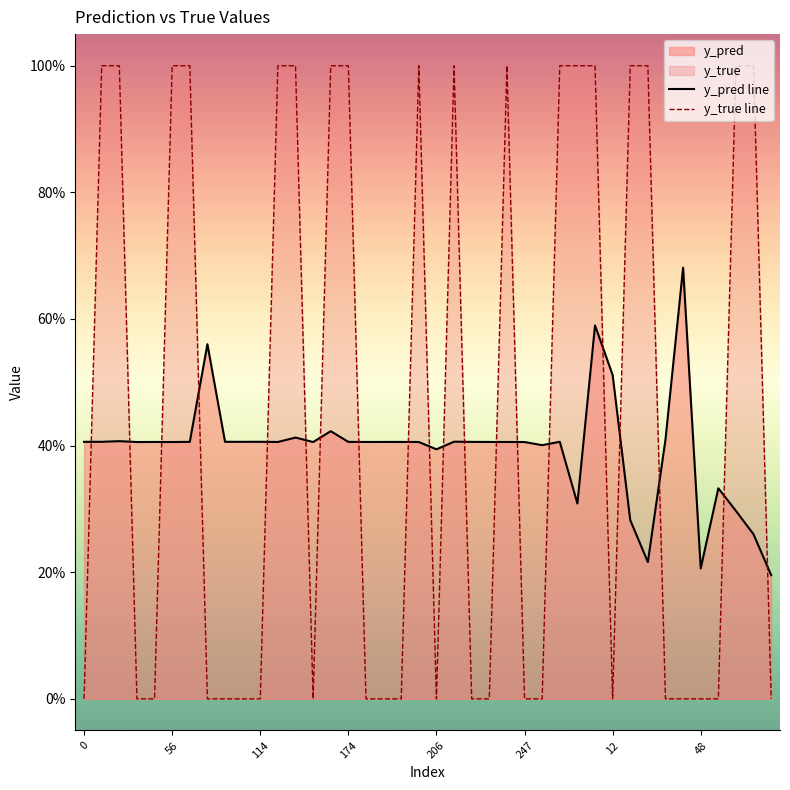

What is the label of the 26th point from the left?

247